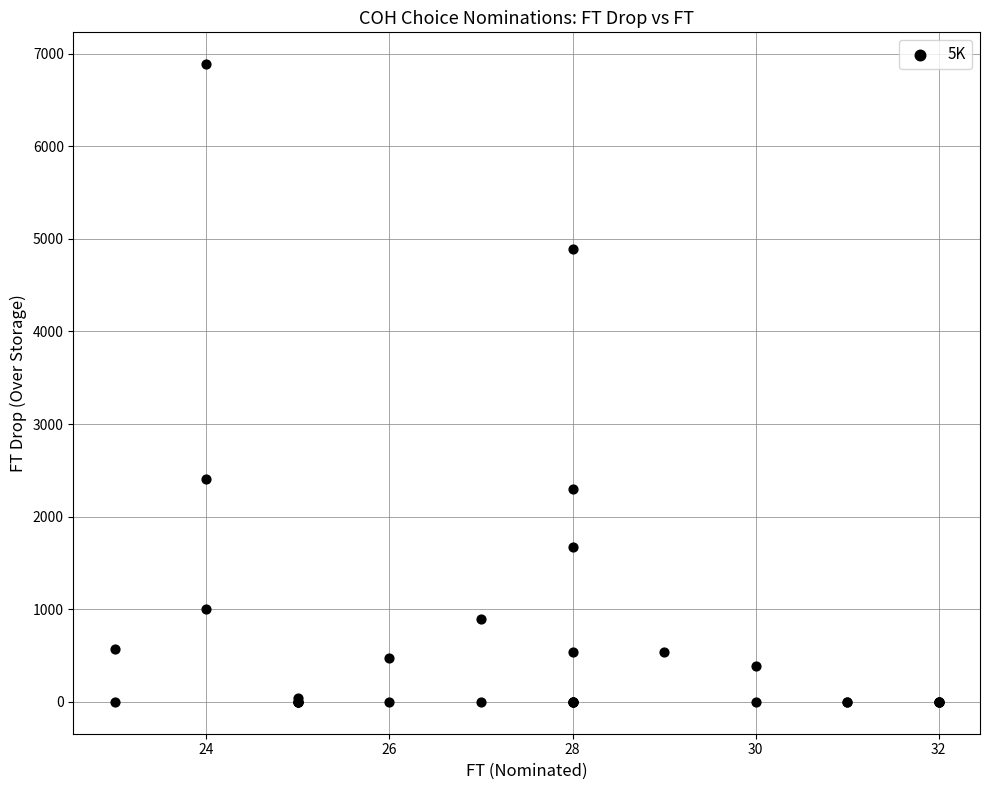

What Y value in the scatter plot is closest to 3442?

2411